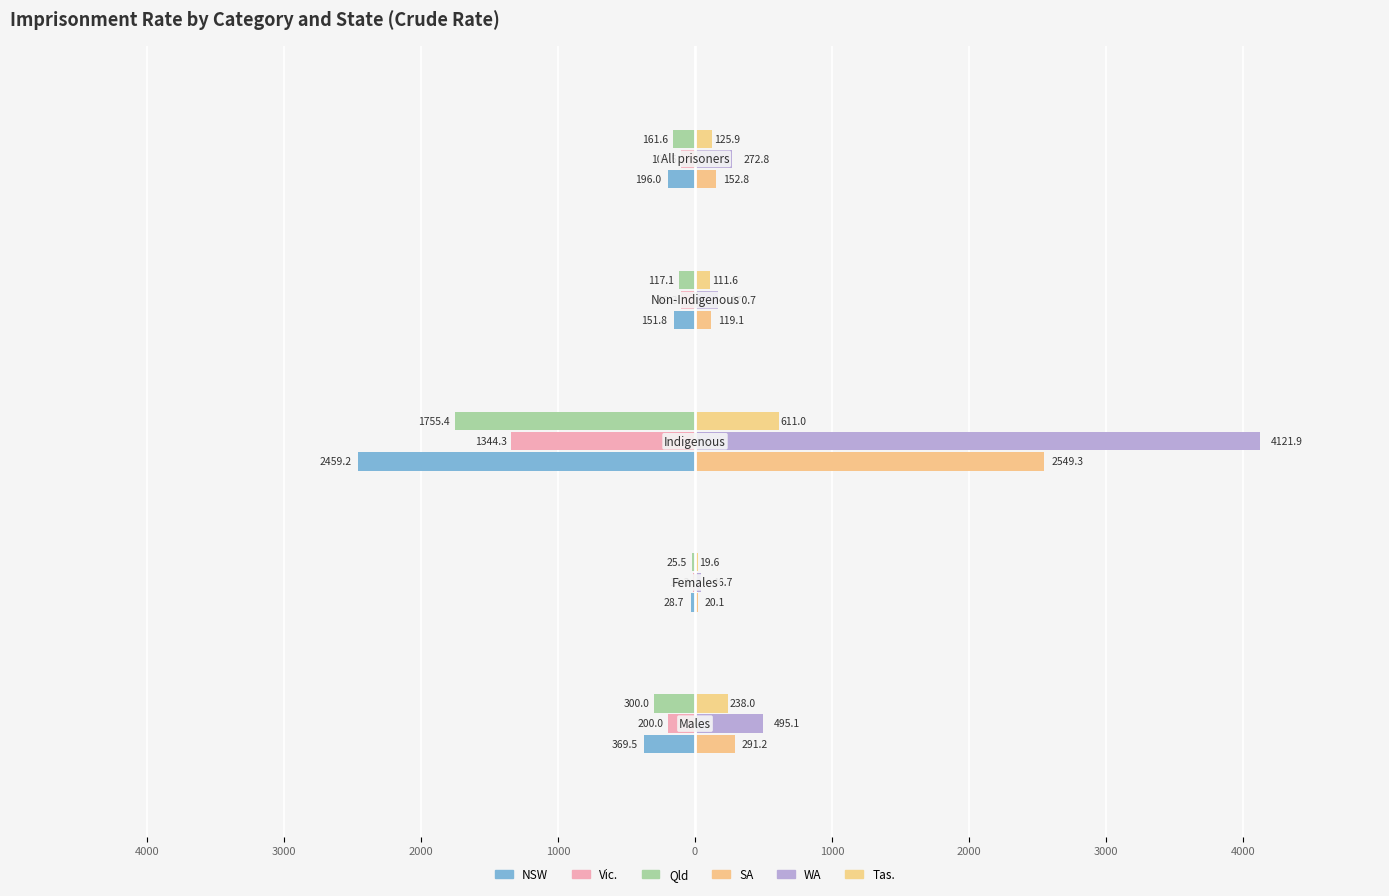

Reading left to right, list all the values displayed in this chart.

NSW: 4000=-369.5	3000=-28.7	2000=-2459.2	1000=-151.8	0=-196.0
Vic.: 4000=-200.0	3000=-14.3	2000=-1344.3	1000=-99.3	0=-105.5
Qld: 4000=-300.0	3000=-25.5	2000=-1755.4	1000=-117.1	0=-161.6
SA: 4000=291.2	3000=20.1	2000=2549.3	1000=119.1	0=152.8
WA: 4000=495.1	3000=46.7	2000=4121.9	1000=170.7	0=272.8
Tas.: 4000=238.0	3000=19.6	2000=611.0	1000=111.6	0=125.9